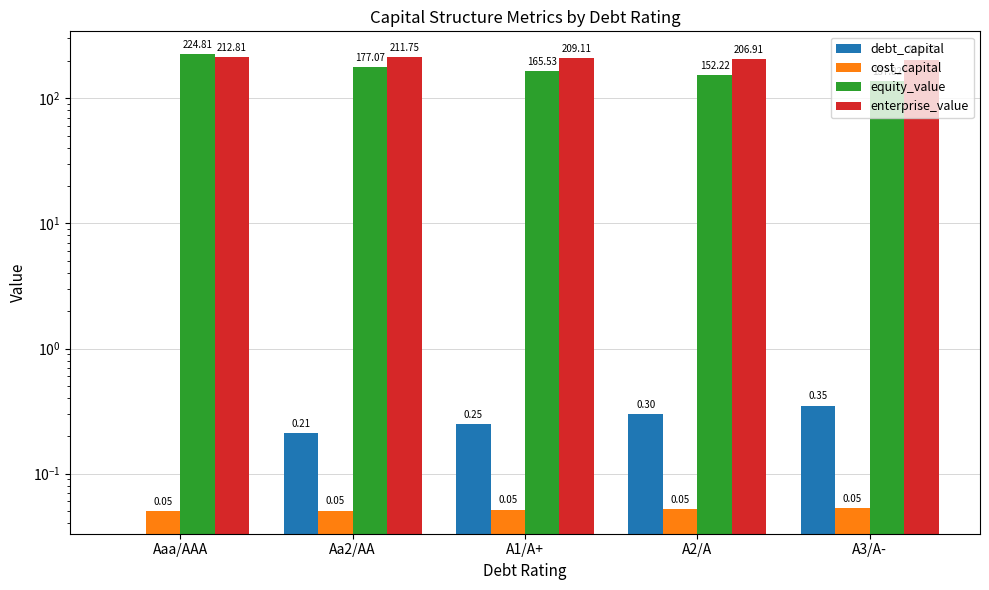

True or false: enterprise_value has a value of 211.8 at Aa2/AA.

True